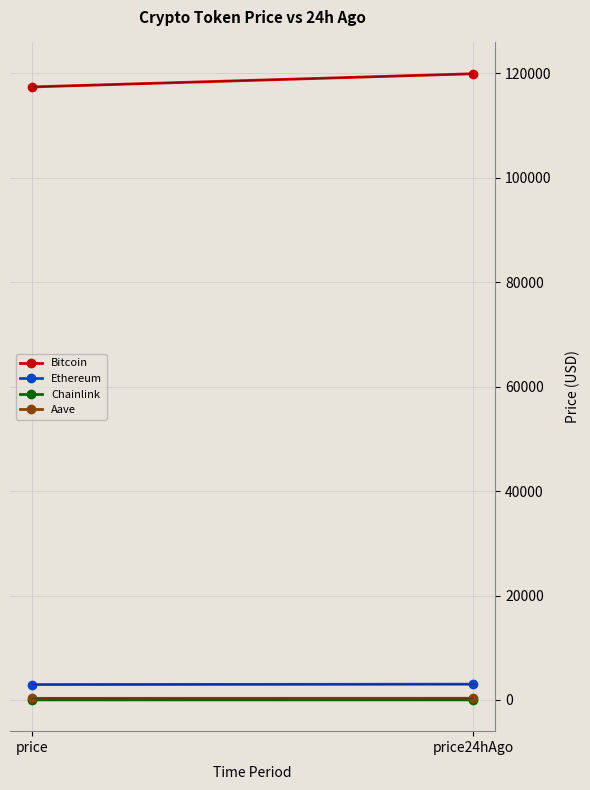

The value of Bitcoin at price is 117426.0. True or false?

True